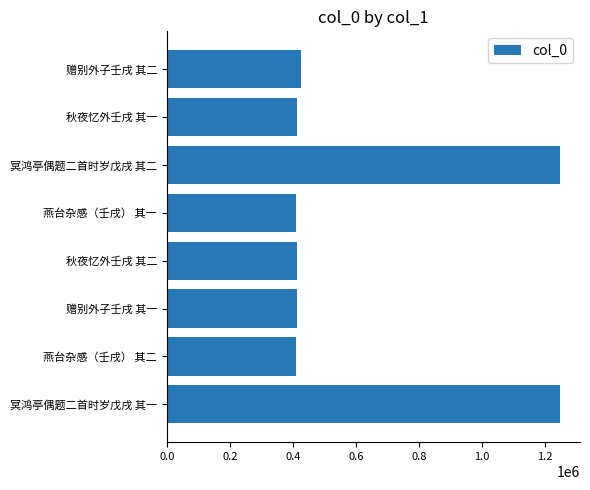

What is the average value?

622499